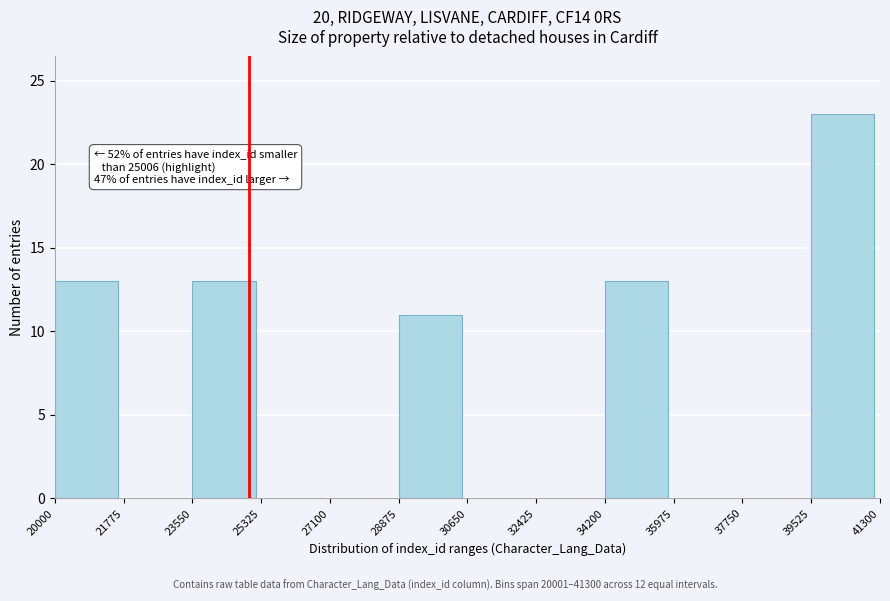

Over which range of the x-axis is the bar tallest?

39525 to 41300